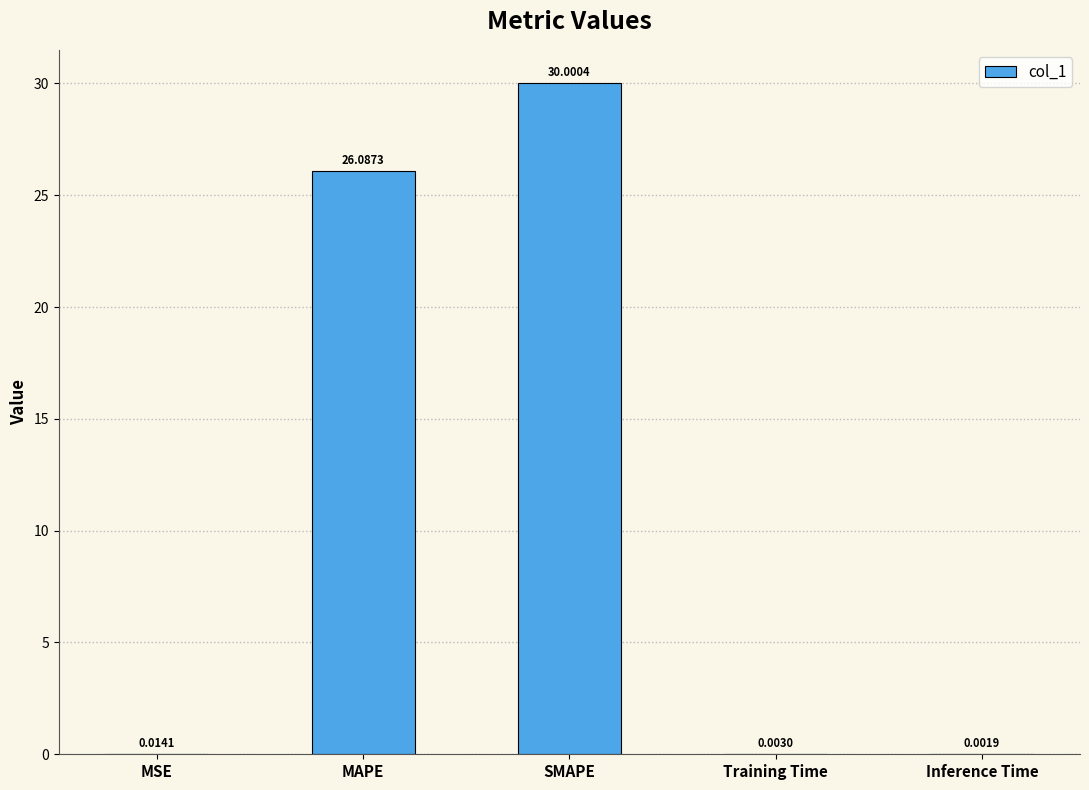

Which category has the highest value across all series?

SMAPE